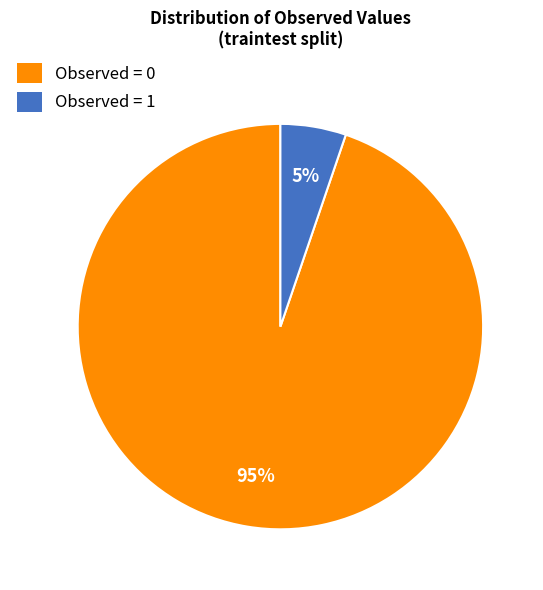

To the nearest percent, what is the difference between the Observed = 0 and Observed = 1 slice percentages?

90%